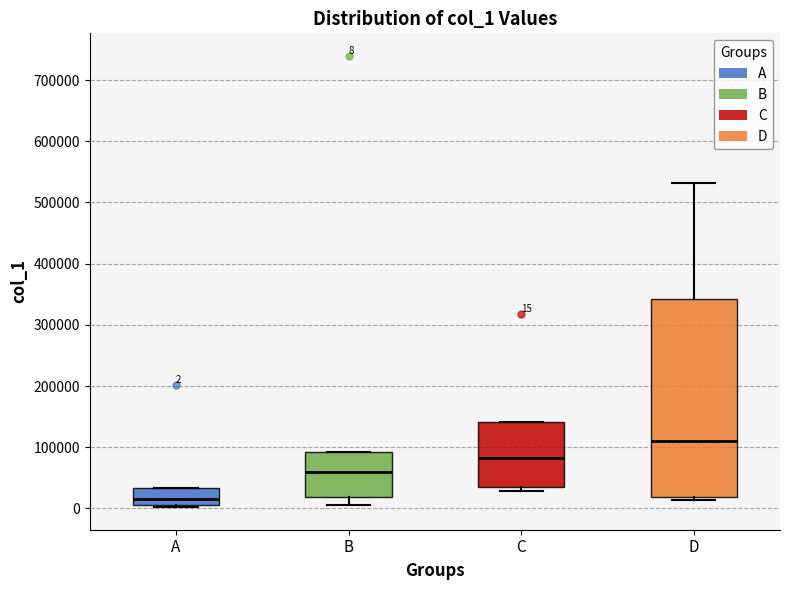

Comparing the boxes themselves (not the whiskers), which one is the tallest?

D